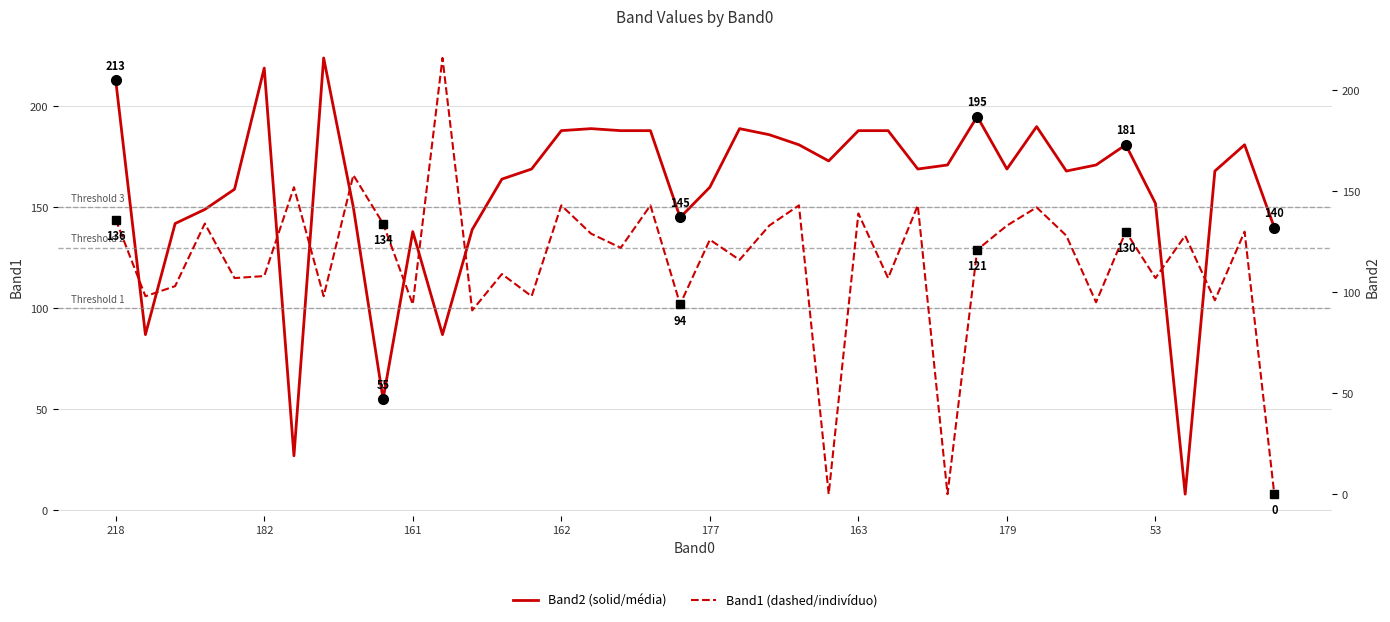

What is the difference between the Band2 (solid) values at 218 and 33?

42